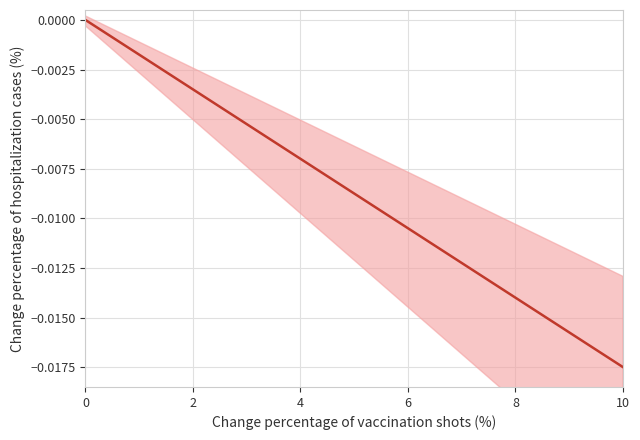

How many data points does each series have?

20